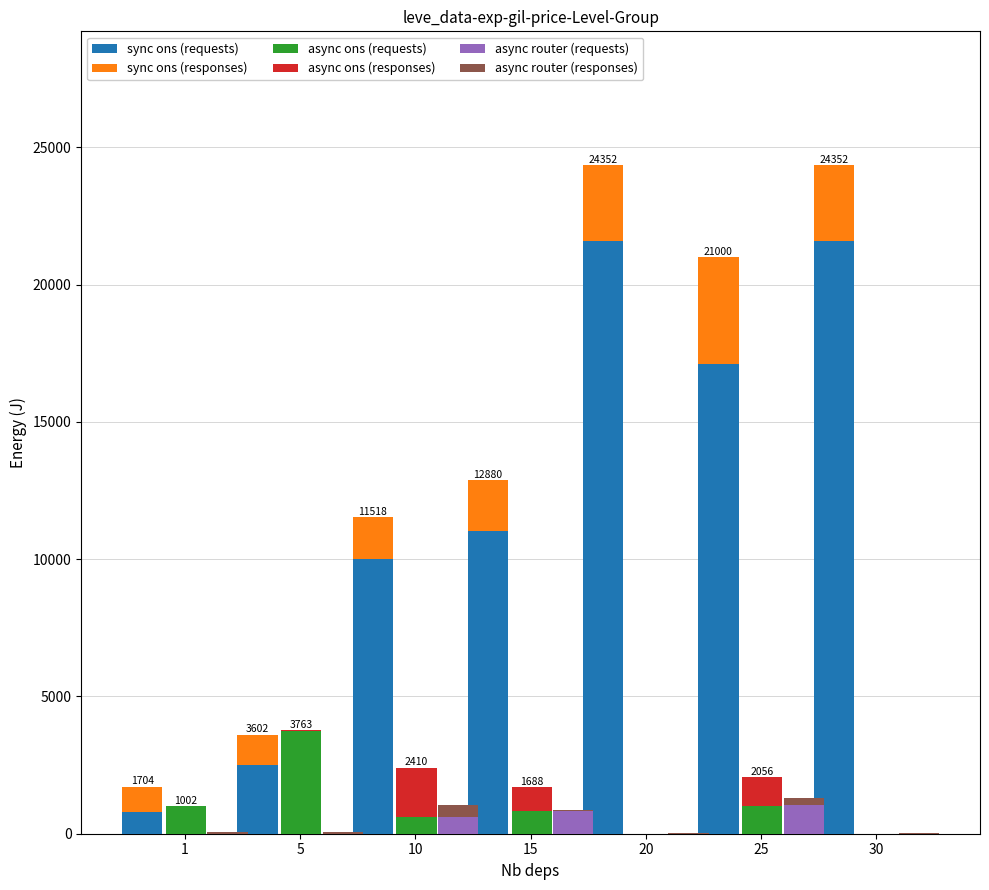

What is the maximum value shown in the chart?

21600